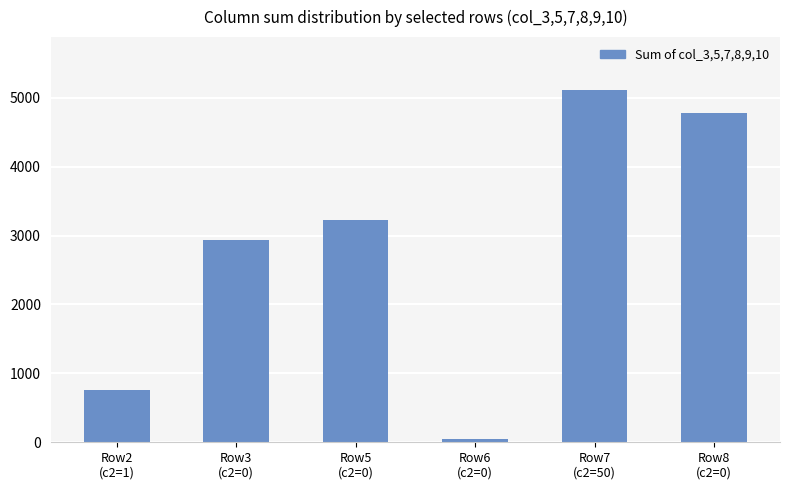

The chart shows a value of 1383 at Row3
(c2=0). True or false?

False